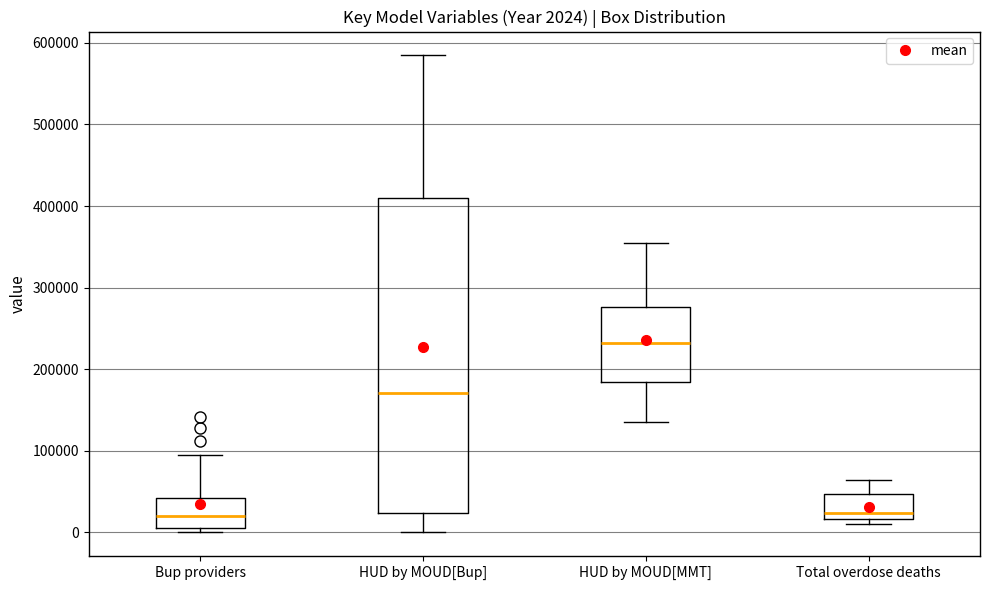

Which box is the tallest, from its lower edge to its upper edge?

HUD by MOUD[Bup]